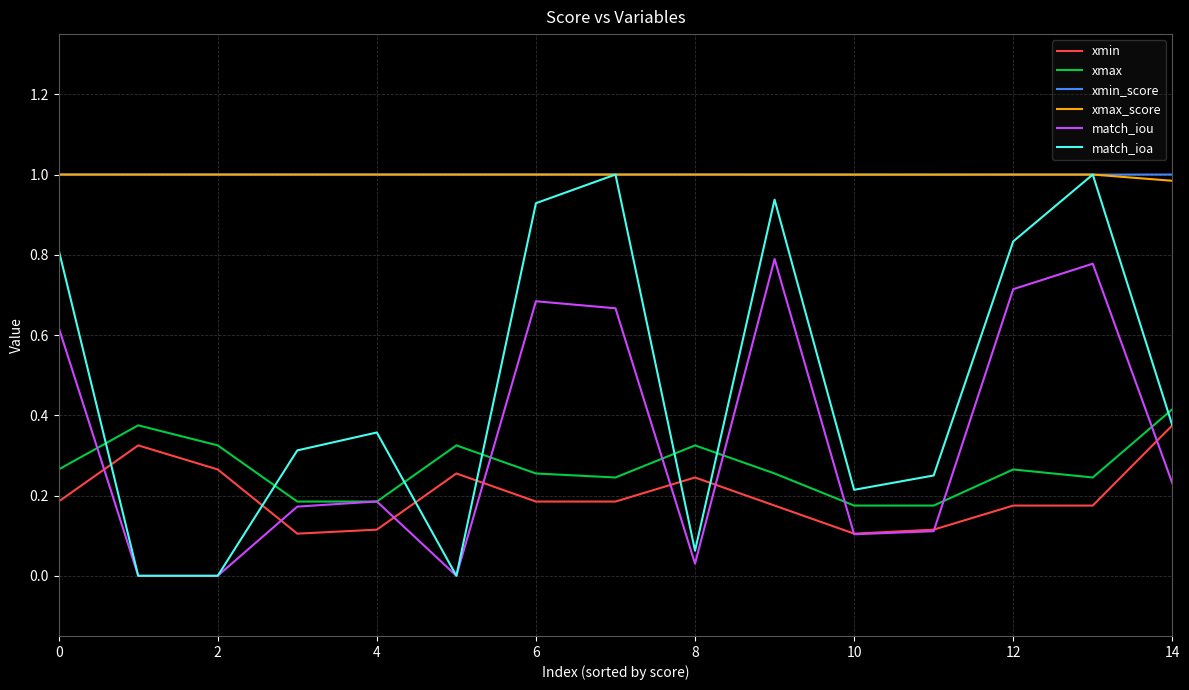

Which series has the widest spread of values?

match_ioa